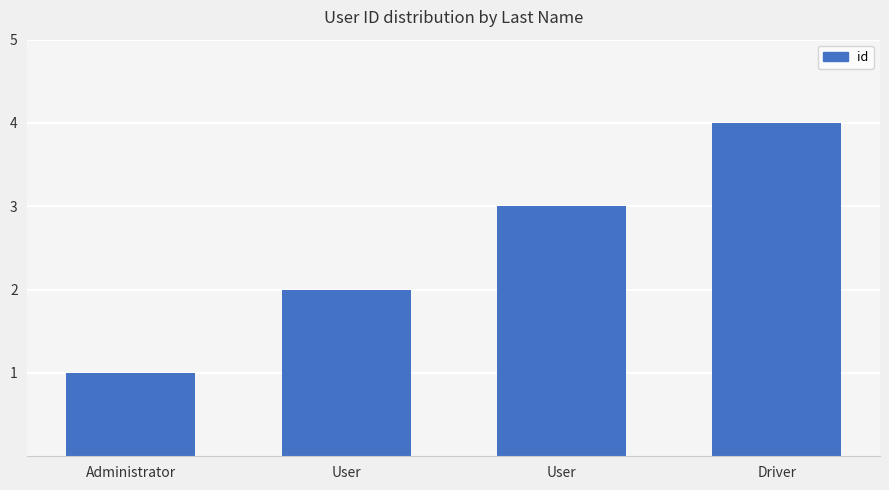

Reading left to right, list all the values displayed in this chart.

1	2	3	4